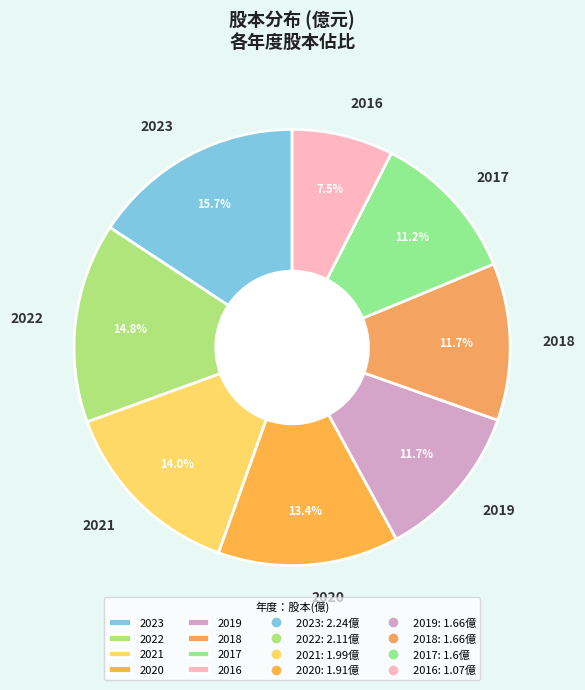

How many segments does this pie chart have?

8